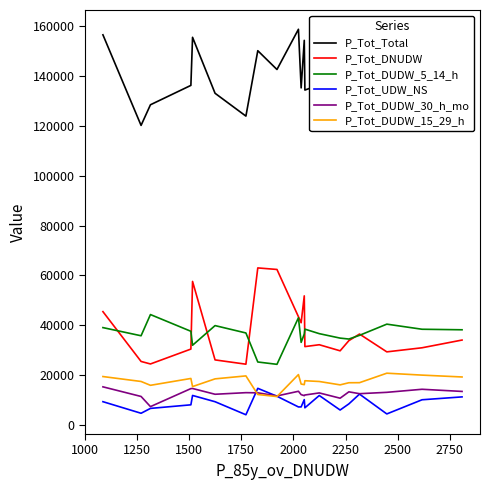

True or false: P_Tot_UDW_NS and P_Tot_DUDW_5_14_h intersect in this chart.

False